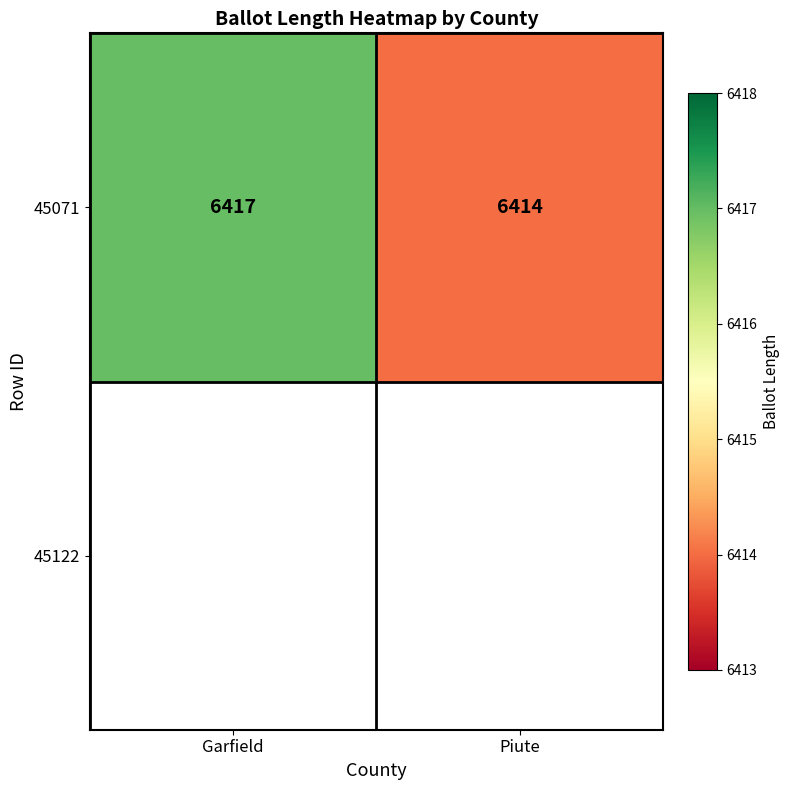

True or false: the data shows 6414 at Piute.

True